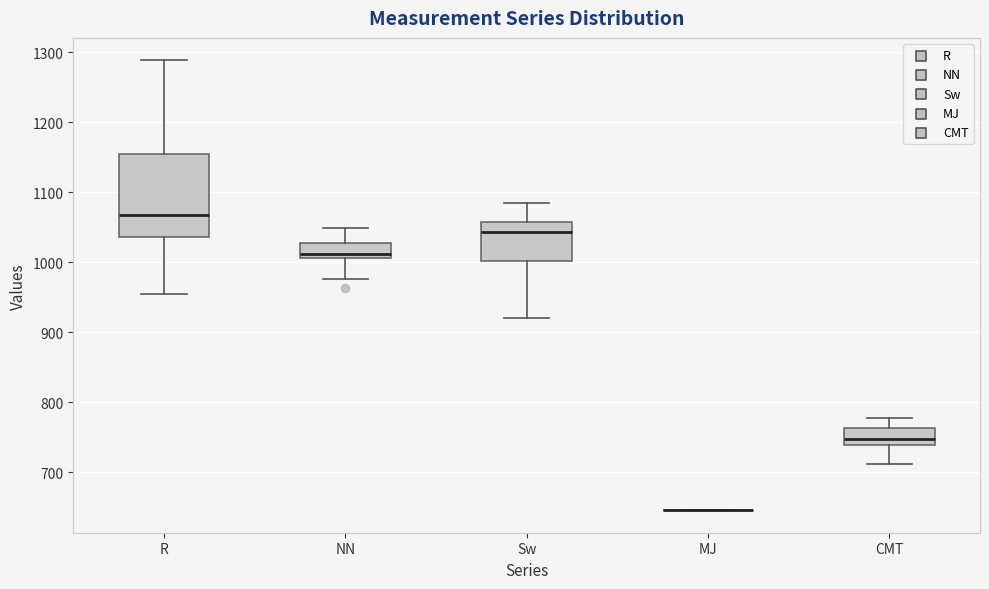

Comparing the boxes themselves (not the whiskers), which one is the tallest?

R